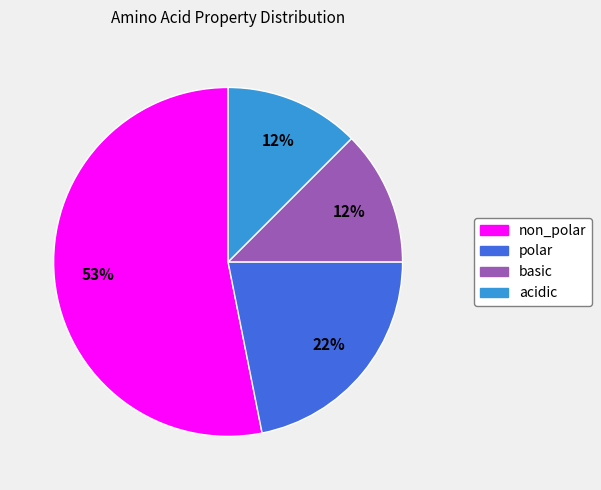

To the nearest percent, what is the combined percentage of basic and polar?

34%